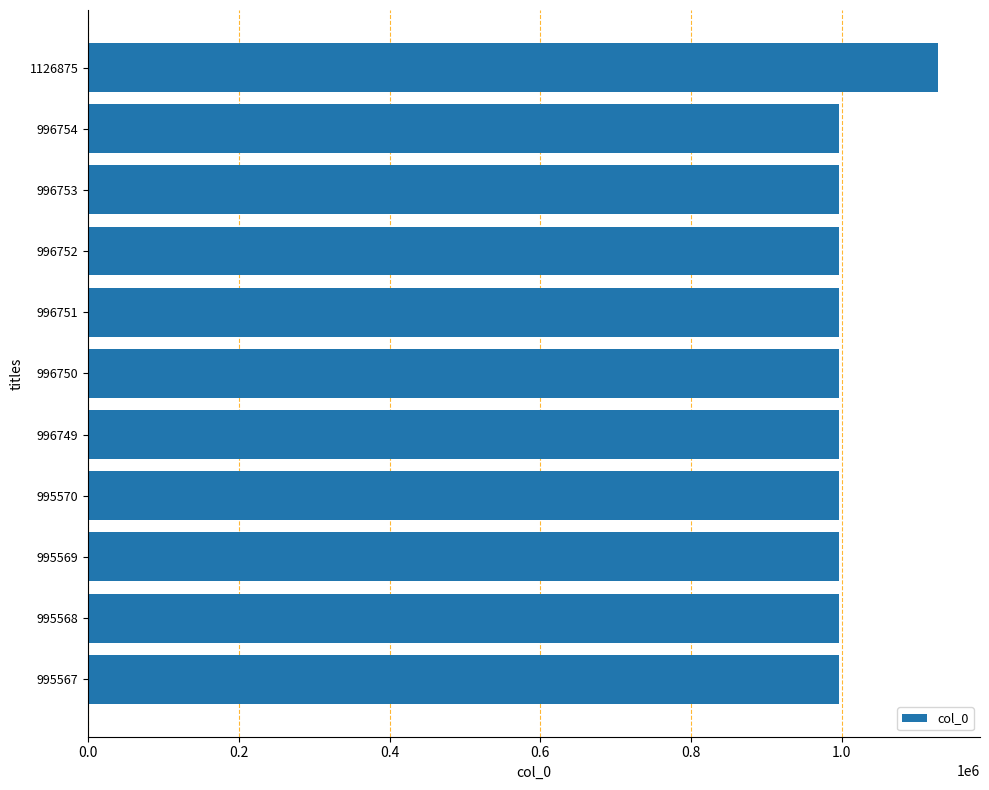

What is the change in value from 996749 to 1126875?

+130126